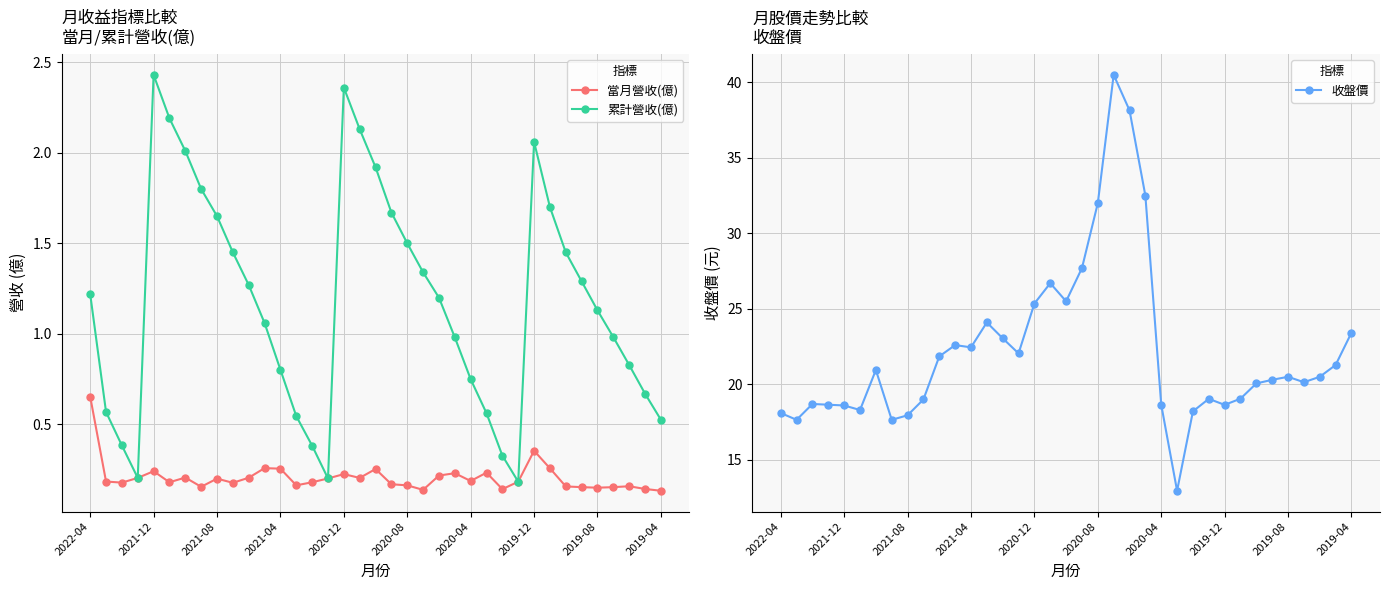

At which category does 累計營收(億) reach its first local peak?

2021-12